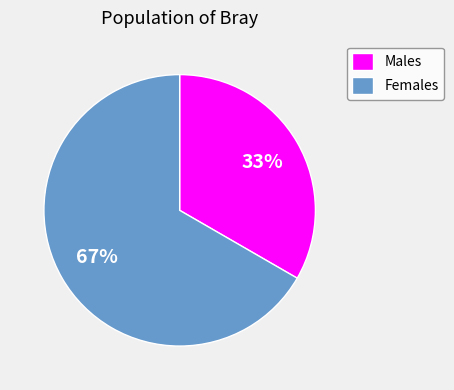

Is it true that Males is 33% of the pie?

True